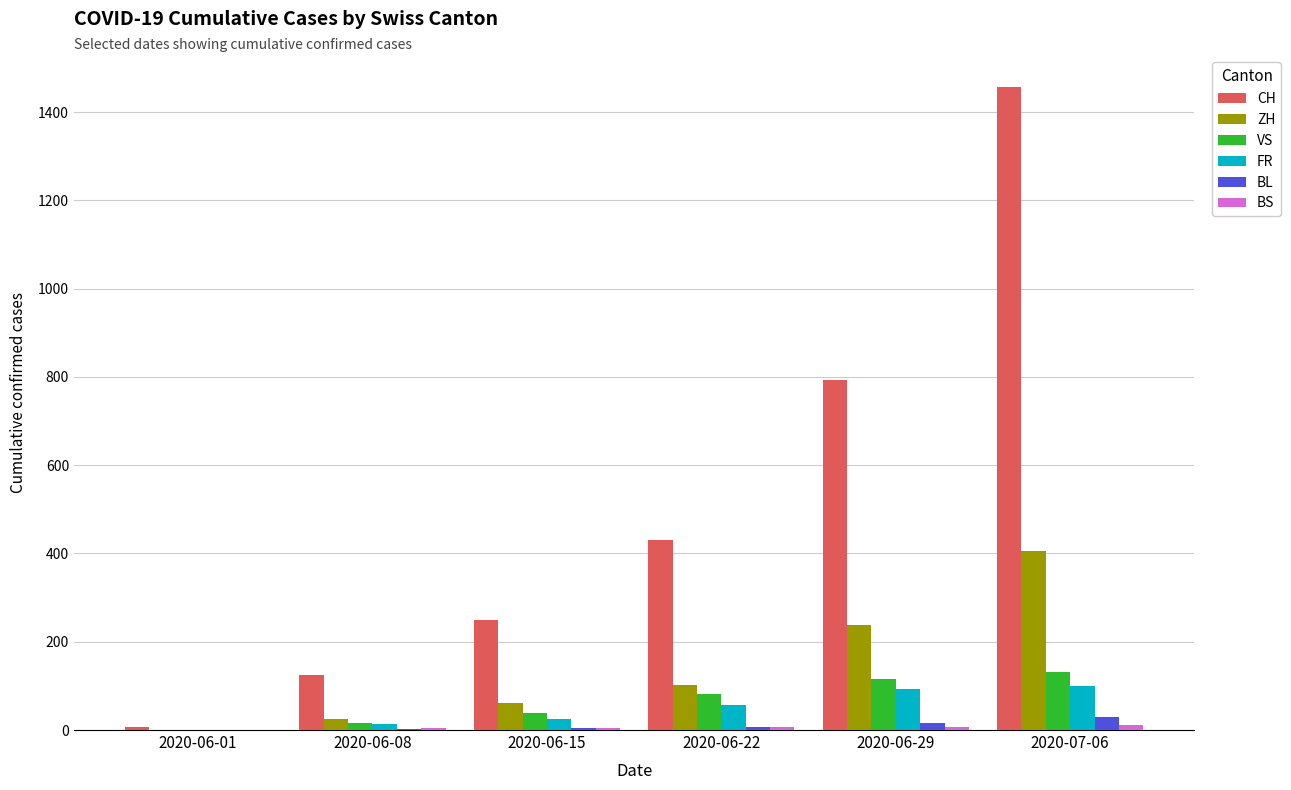

Is the value of BL at 2020-06-15 greater than the value of CH at 2020-06-22?

No